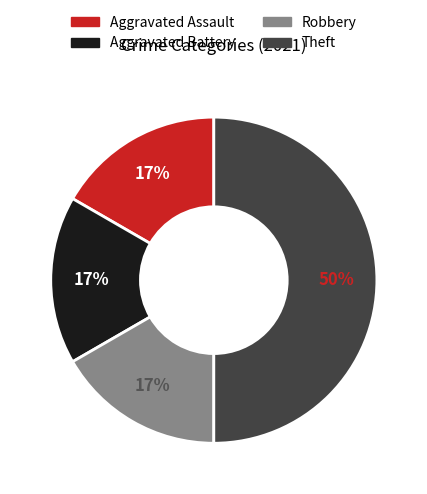

Which has a higher value, Robbery or Theft?

Theft